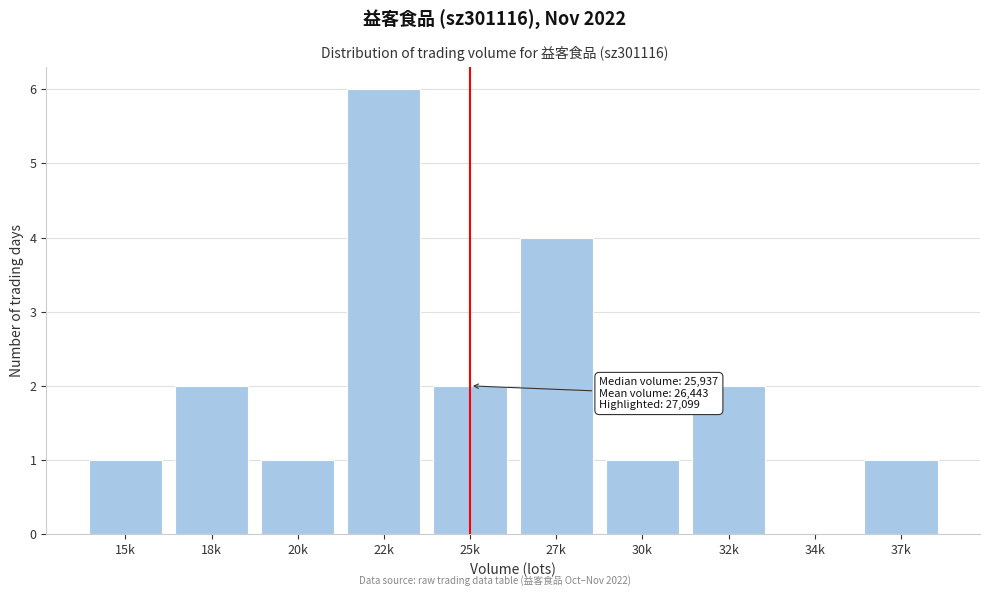

Reading left to right, list all the values displayed in this chart.

15k=1	18k=2	20k=1	22k=6	25k=2	27k=4	30k=1	32k=2	34k=0	37k=1